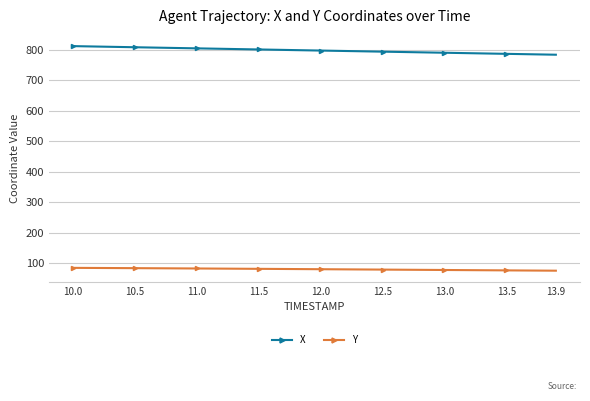

What is the value of the X point at the 21st from the left?

797.6